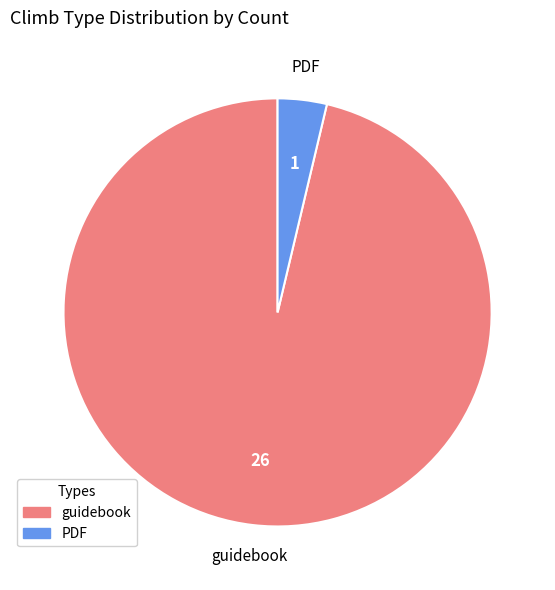

Which has a higher value, guidebook or PDF?

guidebook